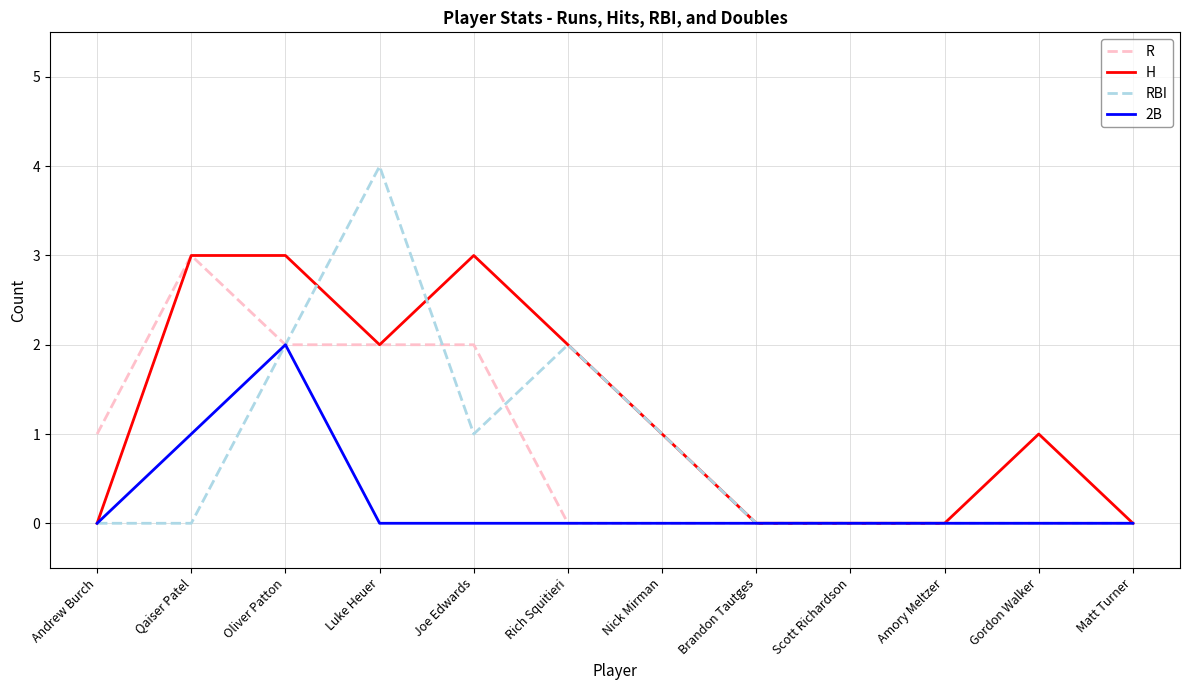

Which series has the largest total across all categories?

H